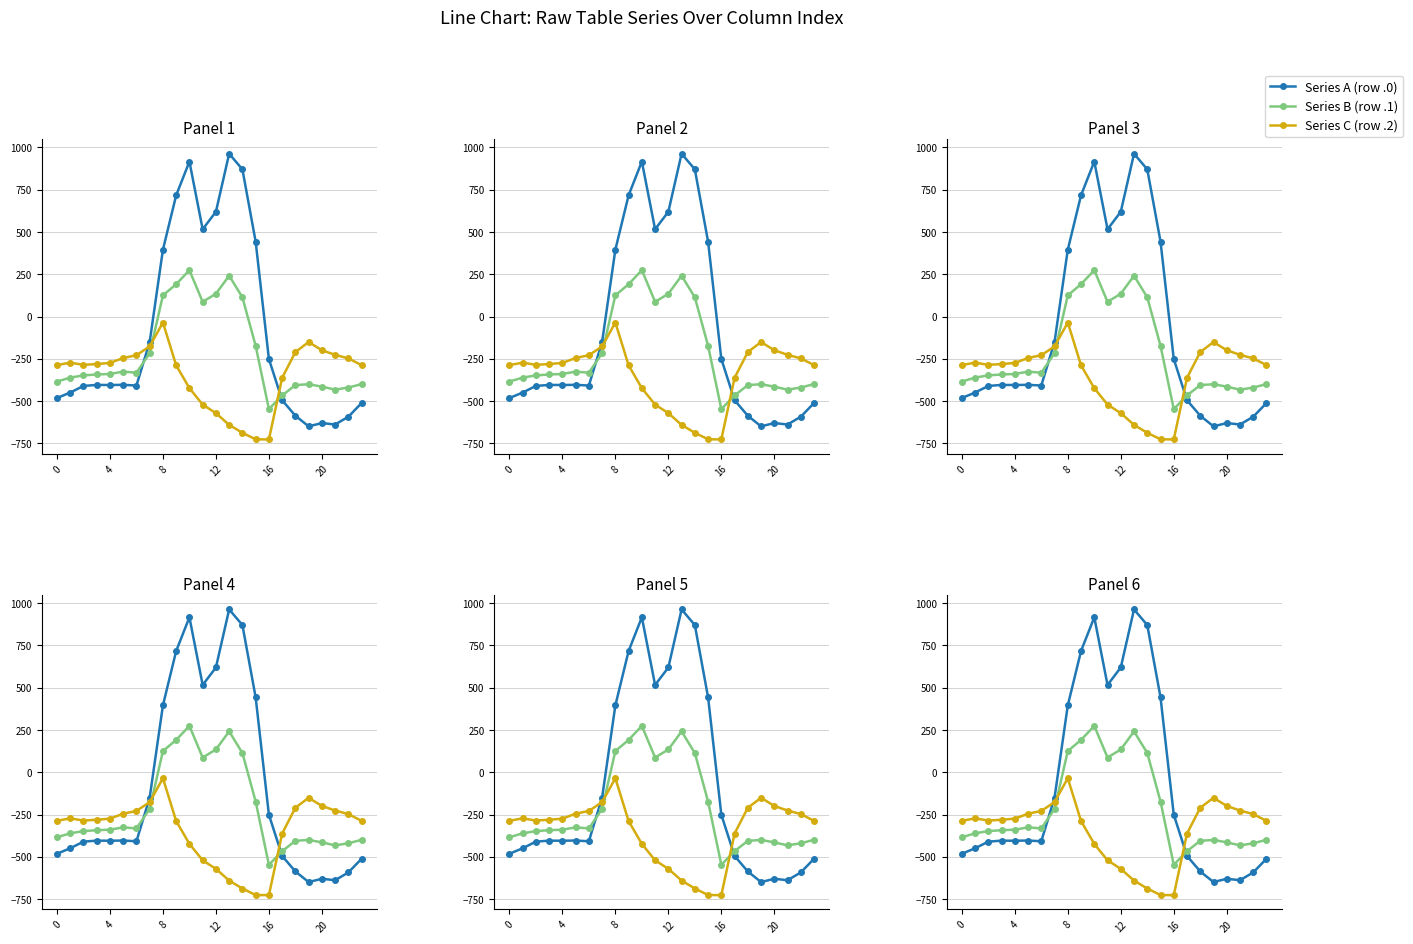

Which series has the widest spread of values?

Series A (row .0)